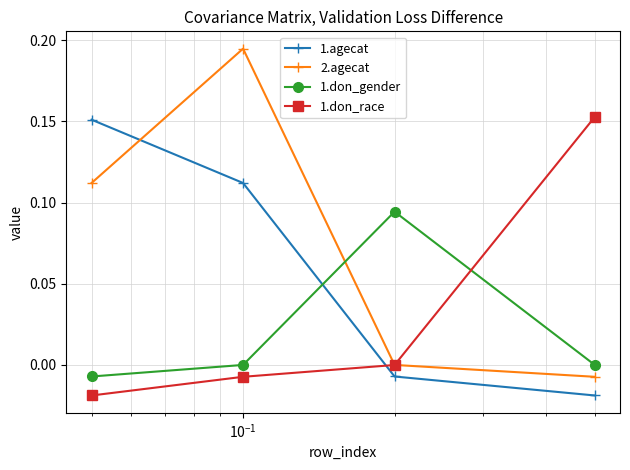

How many times do 2.agecat and 1.agecat cross each other?

1